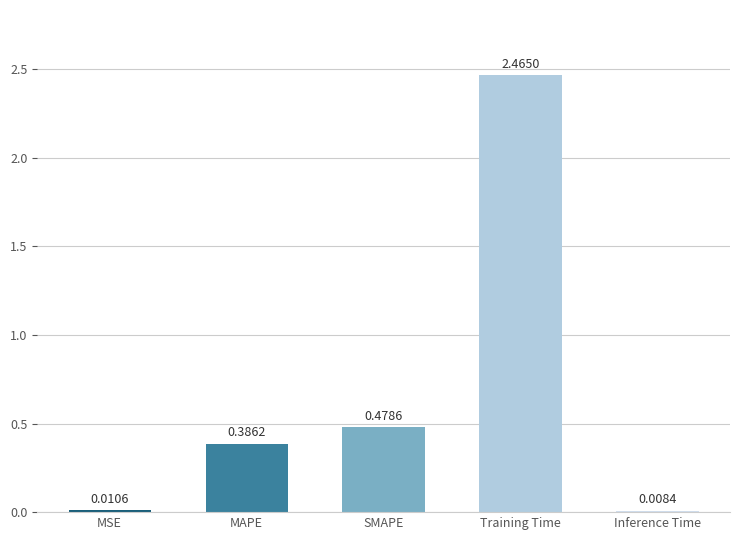

Which has a higher value, Training Time or SMAPE?

Training Time